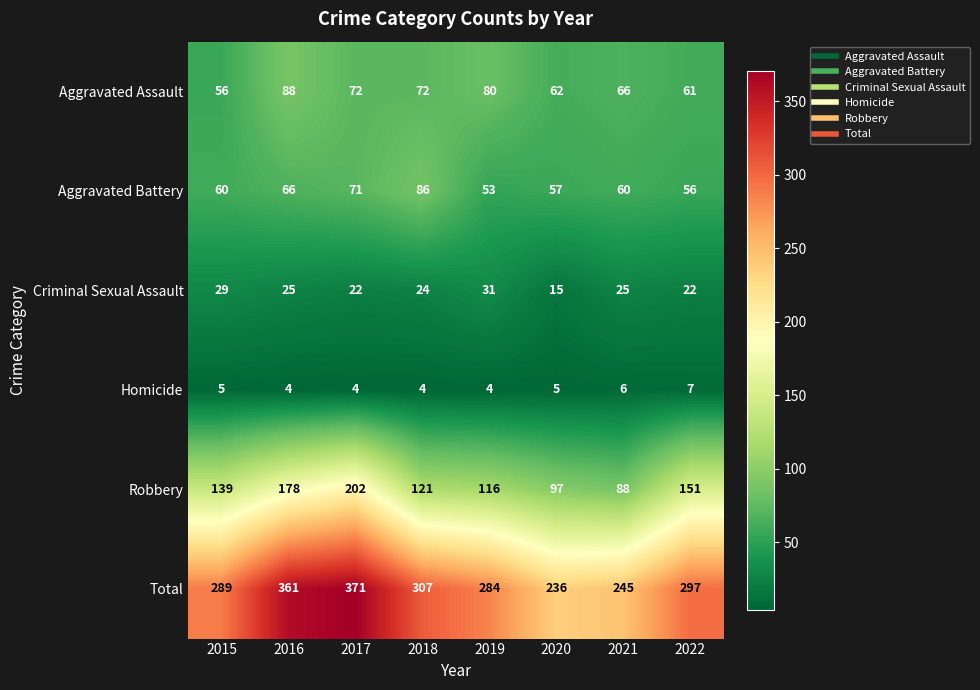

What is the total value across all series at 2017?

742